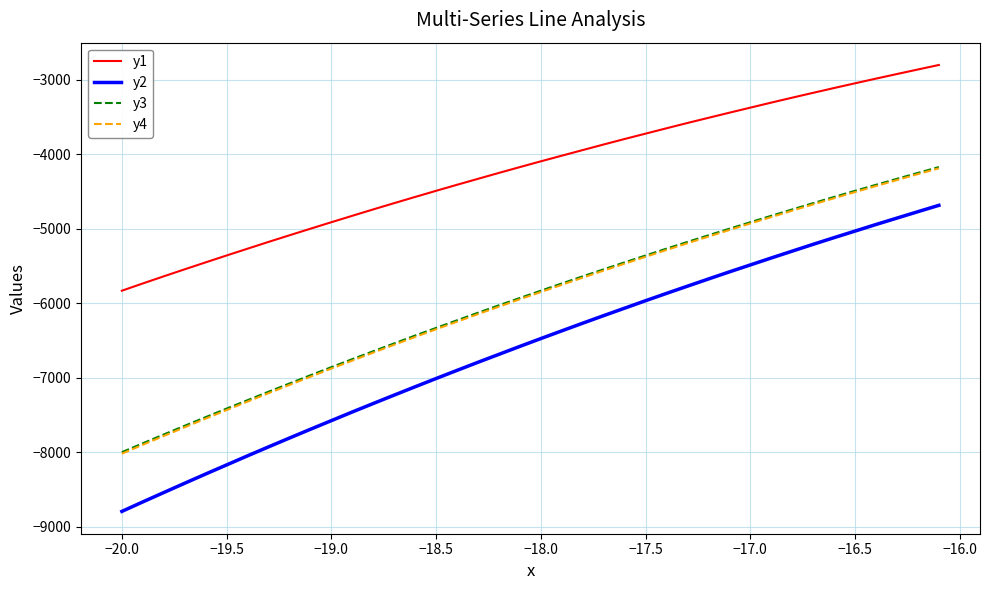

Does the chart have visible grid lines?

Yes